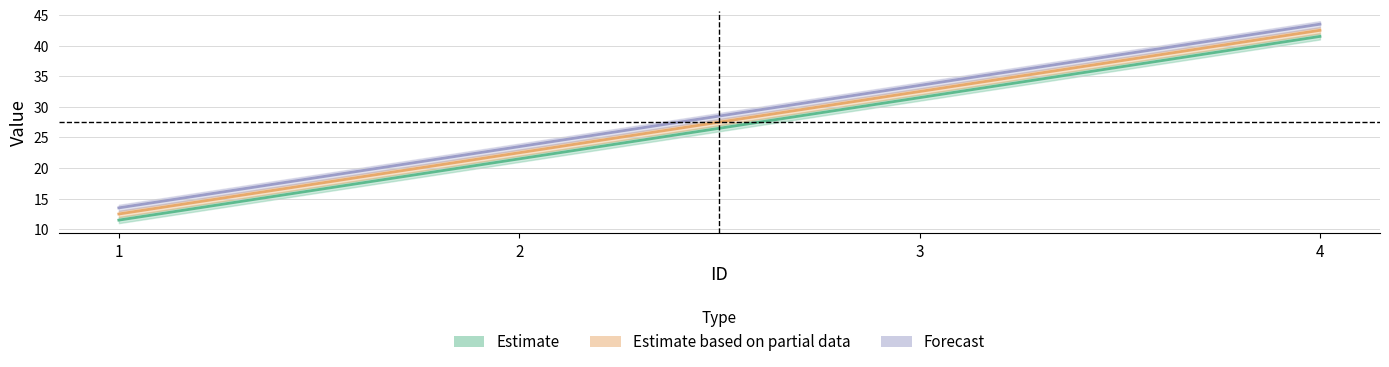

True or false: Prop1 and Prop3 intersect in this chart.

False